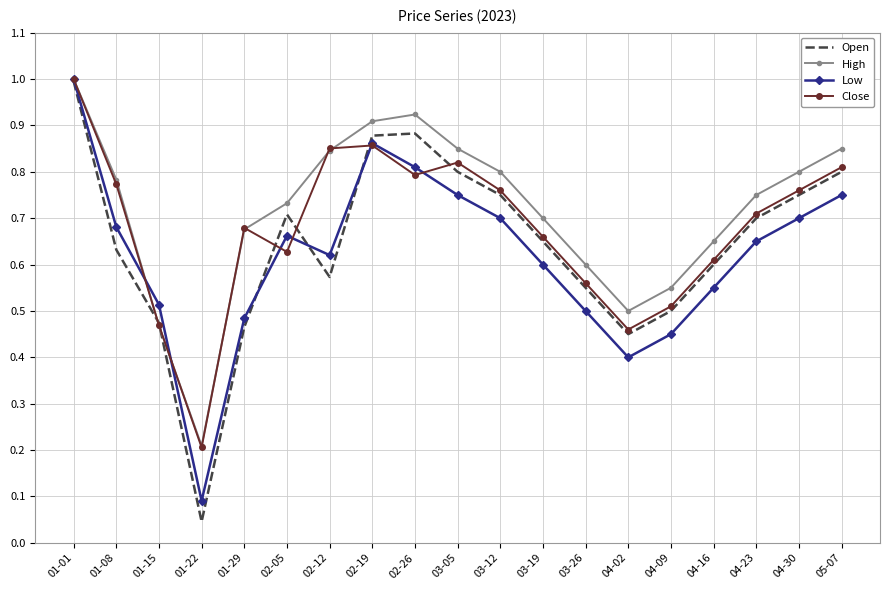

At which label does Close reach its peak?

01-01